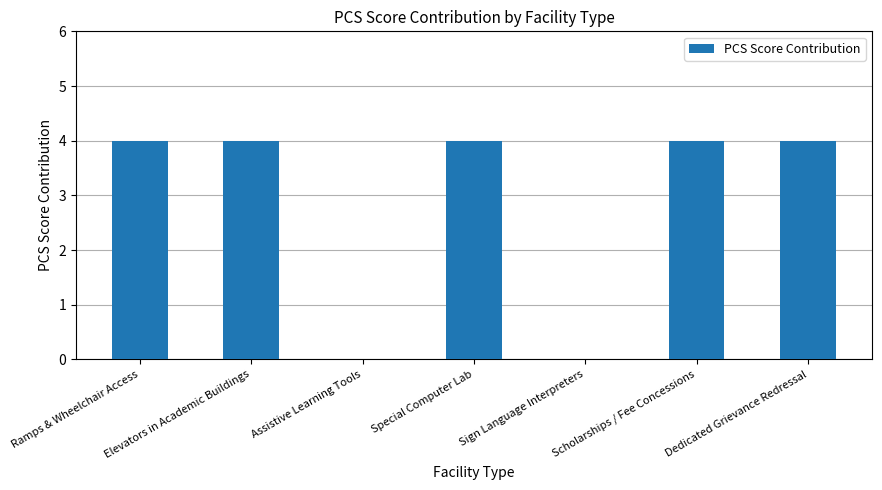

True or false: the data shows 4 at Special Computer Lab.

True